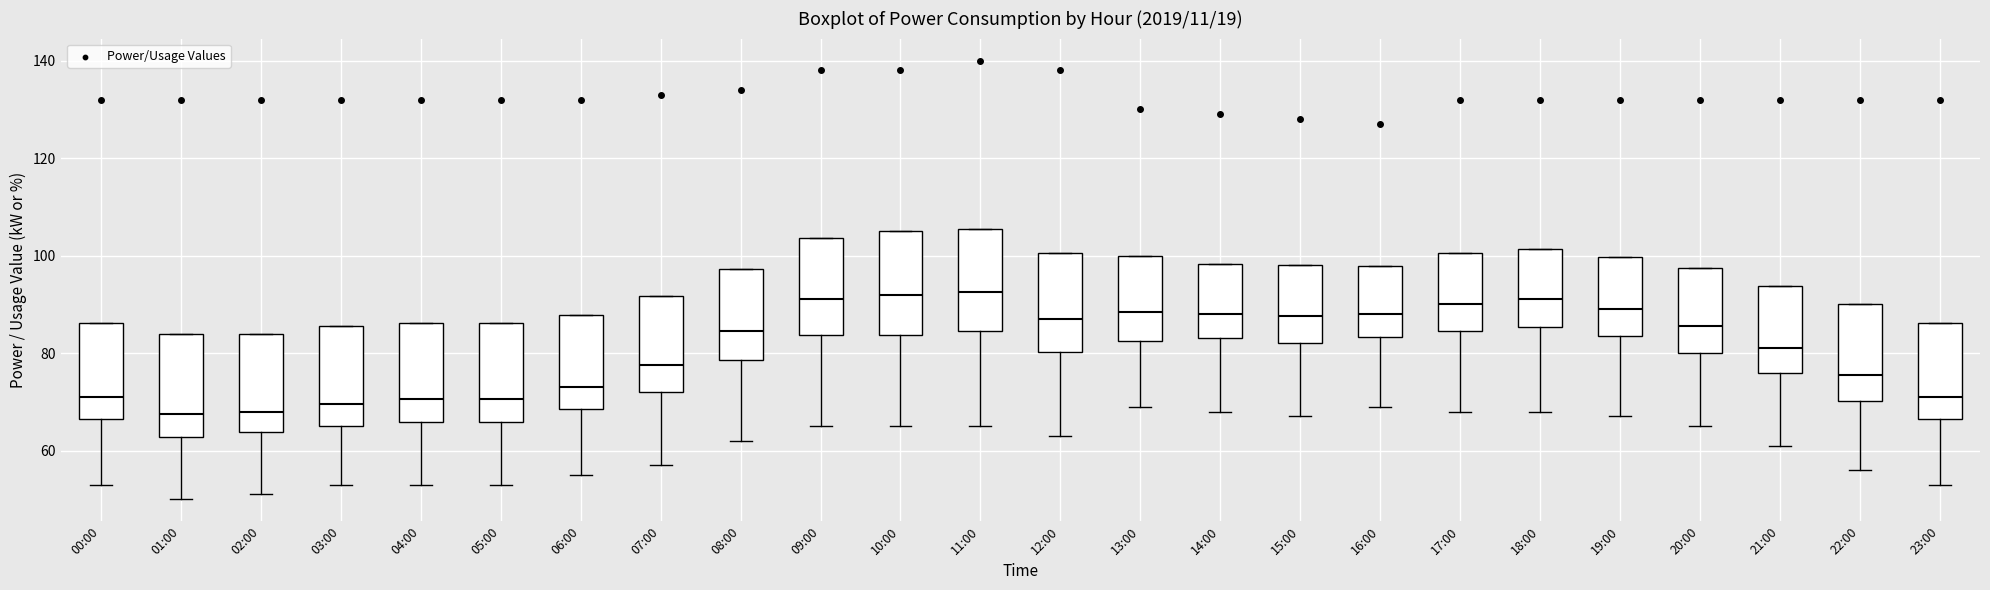

Reading left to right, read every box against the y-axis: the position of its median line, the range the box covers, and the ends of its whiskers. The values are not printed on the chart, so give them approximately, as read against the axis.

00:00: median 72, box 66 to 86, whiskers 54 to 86
01:00: median 68, box 62 to 84, whiskers 50 to 84
02:00: median 68, box 64 to 84, whiskers 52 to 84
03:00: median 70, box 66 to 86, whiskers 54 to 86
04:00: median 70, box 66 to 86, whiskers 54 to 86
05:00: median 70, box 66 to 86, whiskers 54 to 86
06:00: median 74, box 68 to 88, whiskers 56 to 88
07:00: median 78, box 72 to 92, whiskers 58 to 92
08:00: median 84, box 78 to 98, whiskers 62 to 98
09:00: median 92, box 84 to 104, whiskers 66 to 104
10:00: median 92, box 84 to 106, whiskers 66 to 106
11:00: median 92, box 84 to 106, whiskers 66 to 106
12:00: median 88, box 80 to 100, whiskers 64 to 100
13:00: median 88, box 82 to 100, whiskers 70 to 100
14:00: median 88, box 84 to 98, whiskers 68 to 98
15:00: median 88, box 82 to 98, whiskers 68 to 98
16:00: median 88, box 84 to 98, whiskers 70 to 98
17:00: median 90, box 84 to 100, whiskers 68 to 100
18:00: median 92, box 86 to 102, whiskers 68 to 102
19:00: median 90, box 84 to 100, whiskers 68 to 100
20:00: median 86, box 80 to 98, whiskers 66 to 98
21:00: median 82, box 76 to 94, whiskers 62 to 94
22:00: median 76, box 70 to 90, whiskers 56 to 90
23:00: median 72, box 66 to 86, whiskers 54 to 86